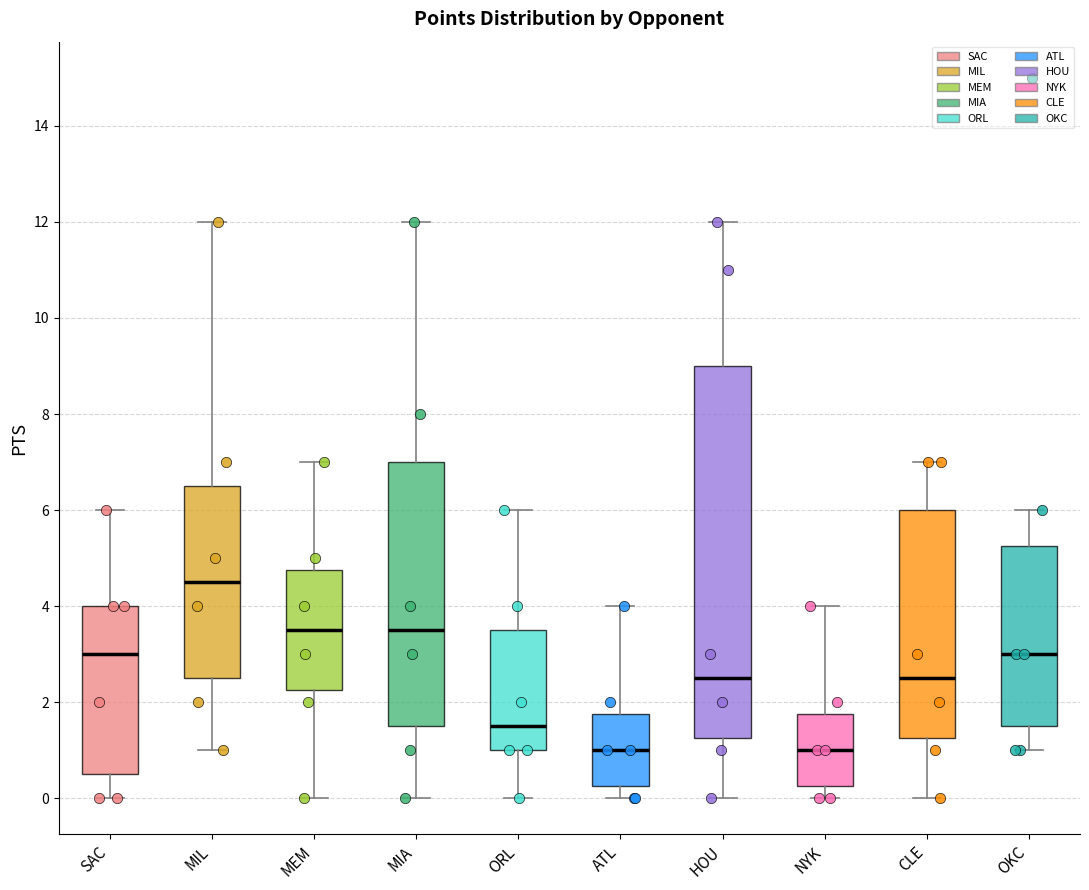

Where does the median line of the box for NYK sit on the y-axis? The values are not printed on the chart, so give them approximately, as read against the axis.

1.0